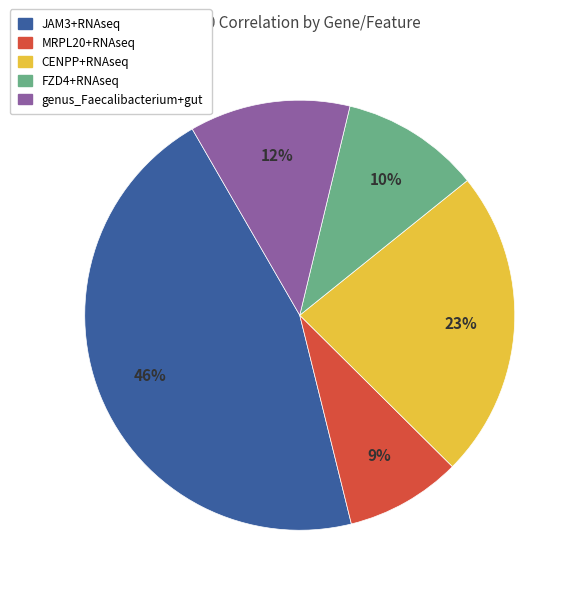

The CENPP+RNAseq slice represents 29% of the pie. True or false?

False